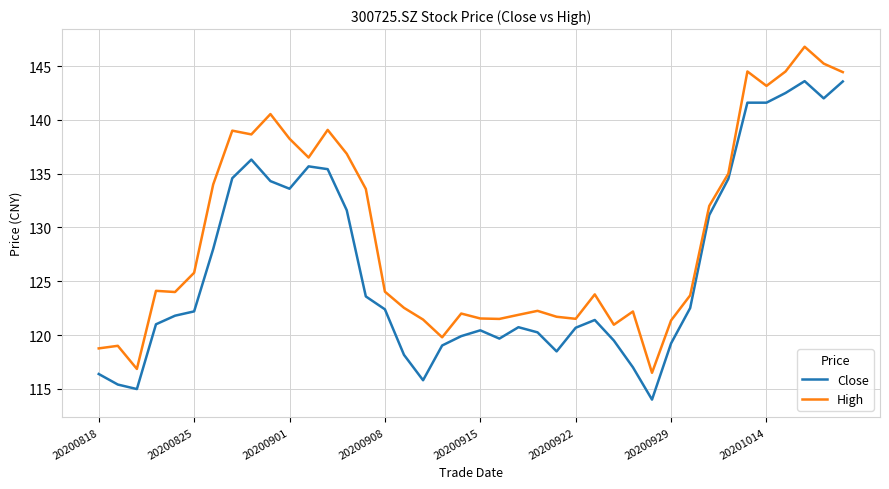

List the series in order of their overall mean, lowest first.

Close, High